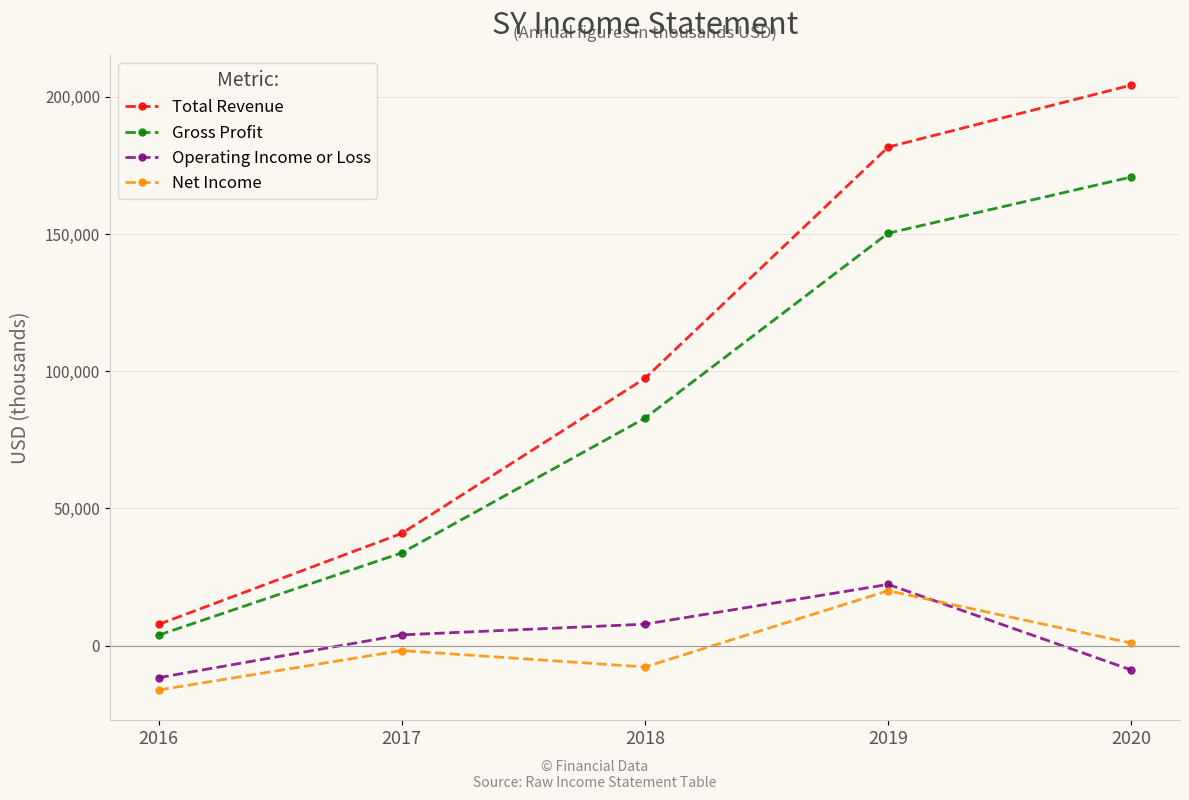

What is the difference between the maximum and minimum values in the Net Income series?

36200